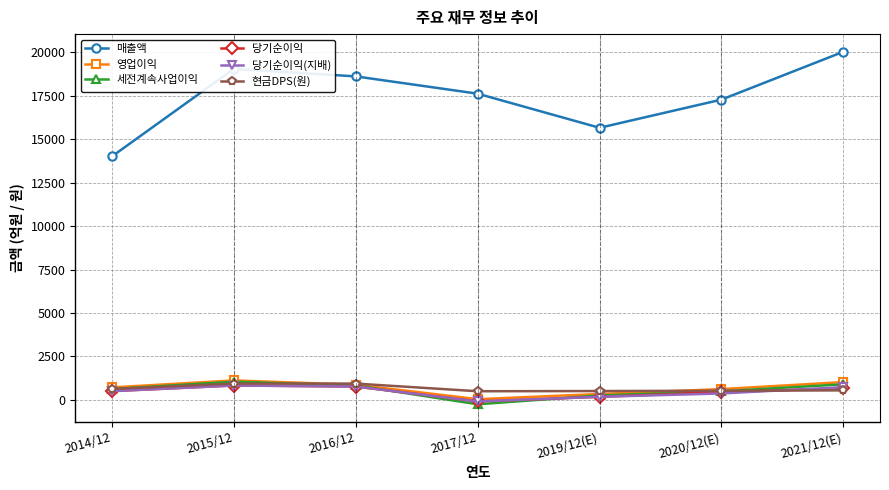

What position from the left is 2015/12?

2